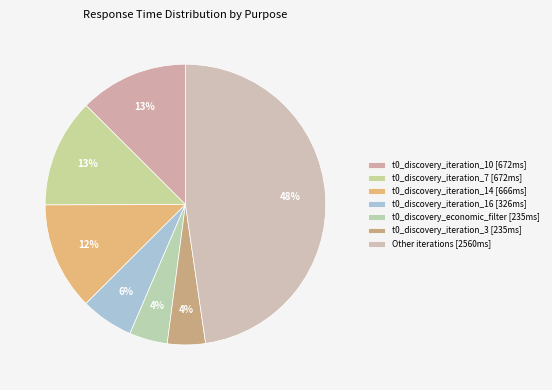

How many segments does this pie chart have?

7